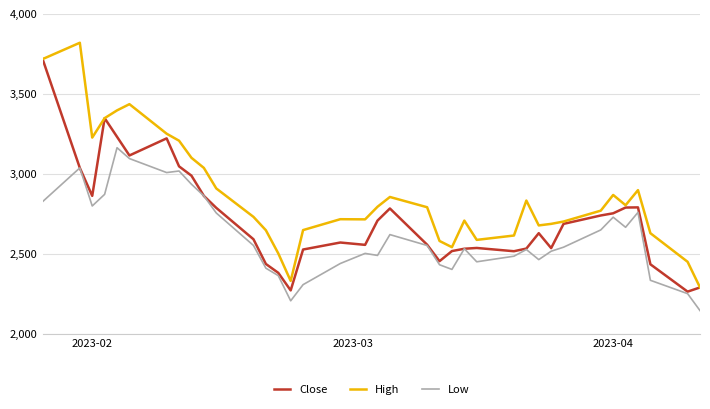

What is the sum of all High values?

105833.2